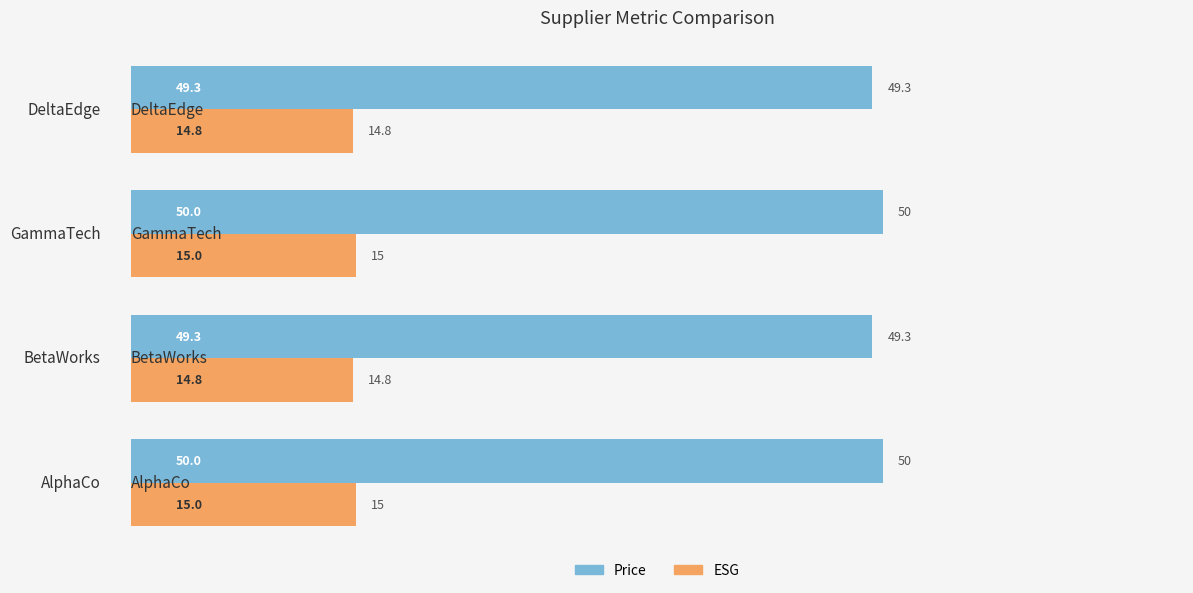

Which series has the largest range (max minus min)?

Price